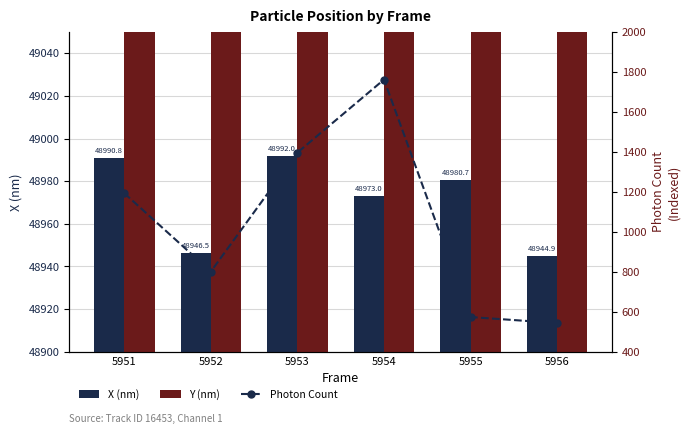

What is the difference between the second highest and second lowest values in the Photon Count series?

823.2